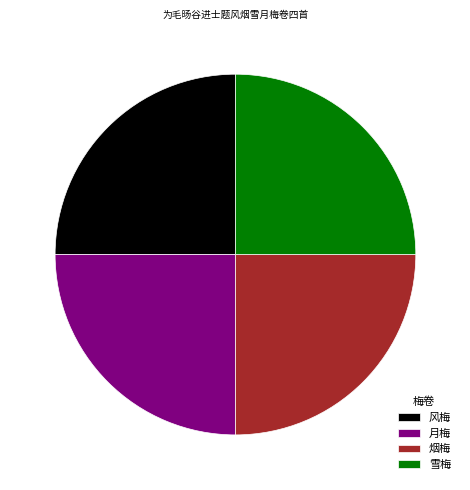

Does any single category account for the majority?

No